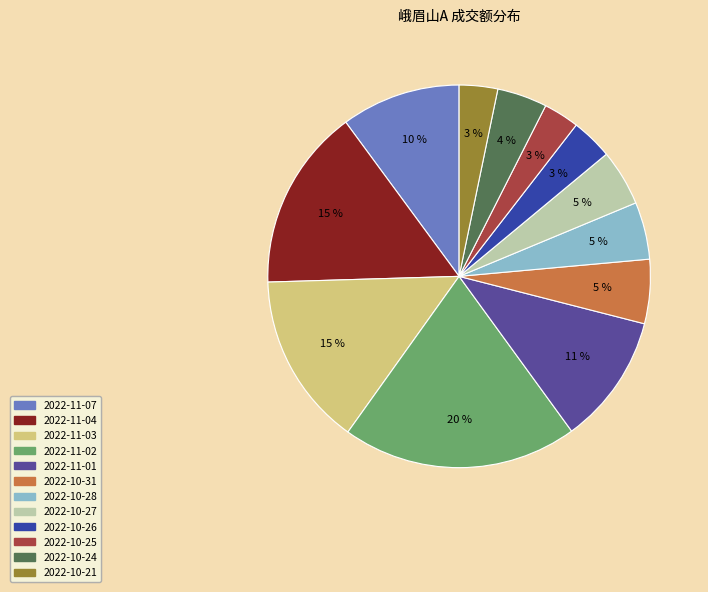

The 2022-10-25 slice represents 12% of the pie. True or false?

False